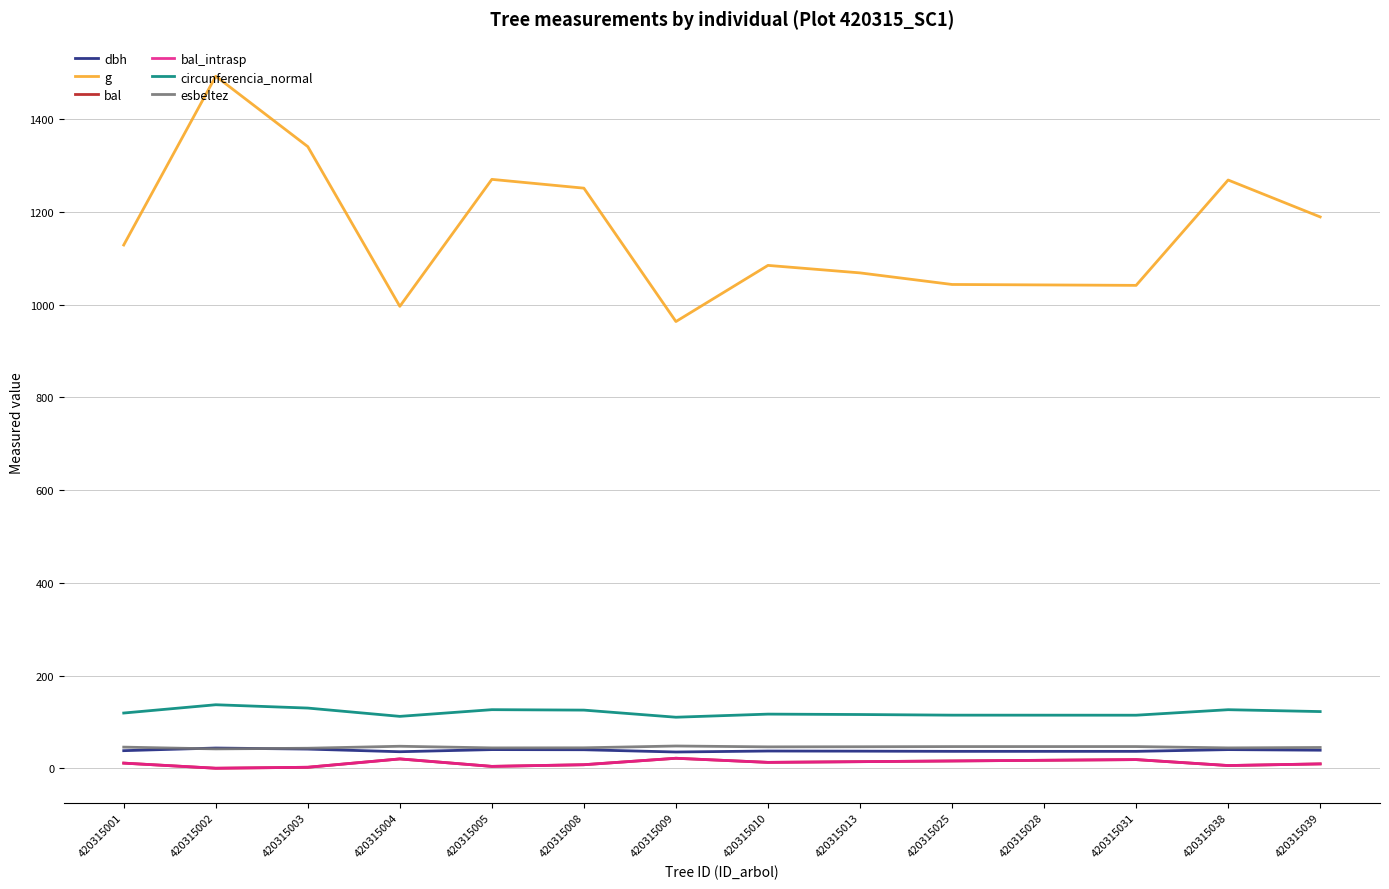

Does the chart display data point markers on the line(s)?

No